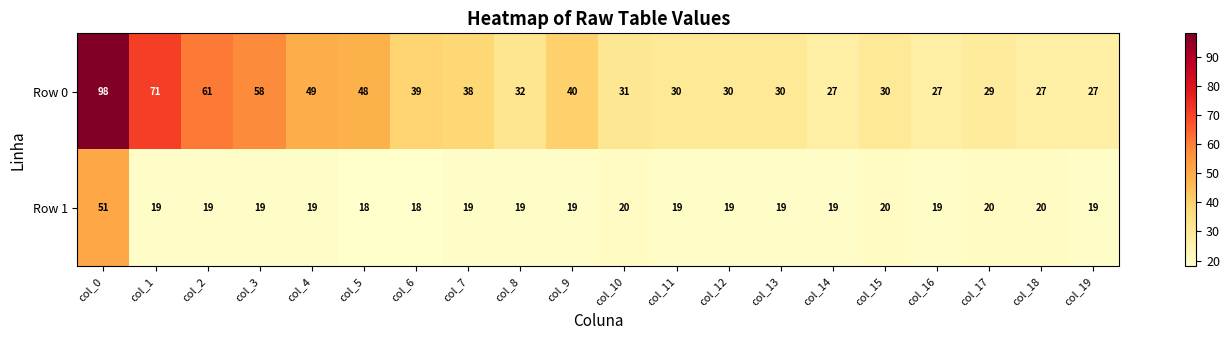

Where is Row 0 nearest to the value 62?

col_2